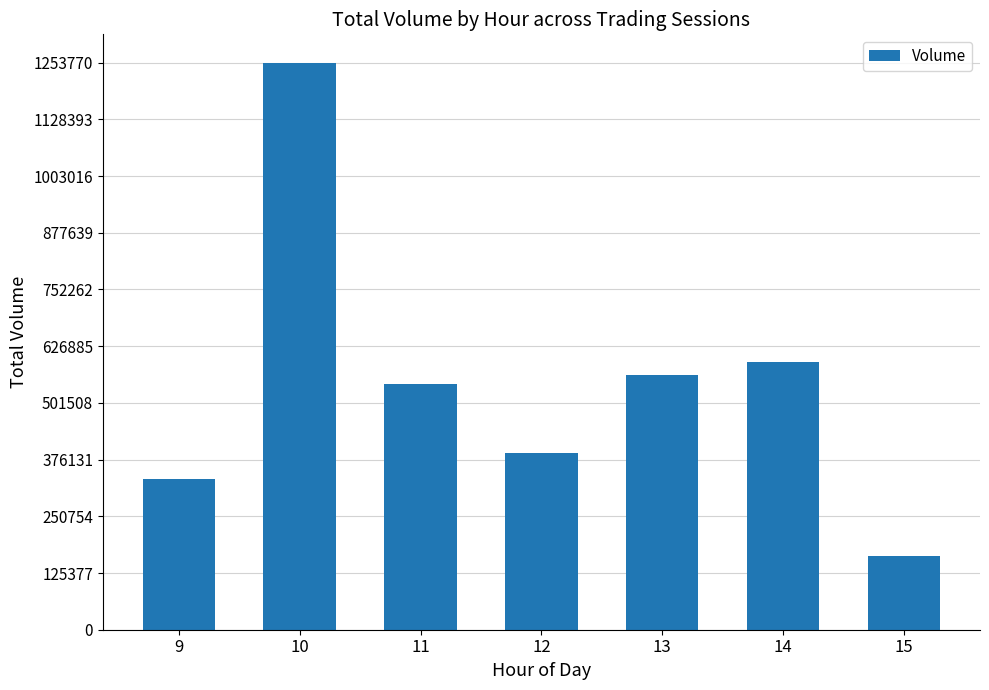

Approximately how many times larger is the value at 12 compared to 9?

1.2